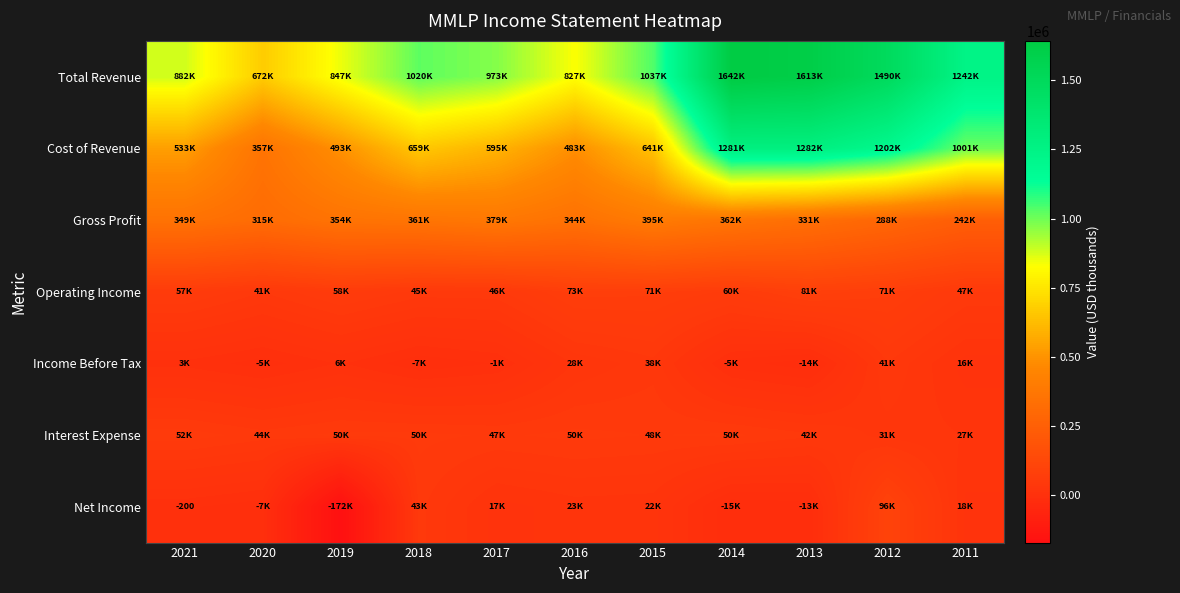

Which series has the largest range (max minus min)?

Total Revenue